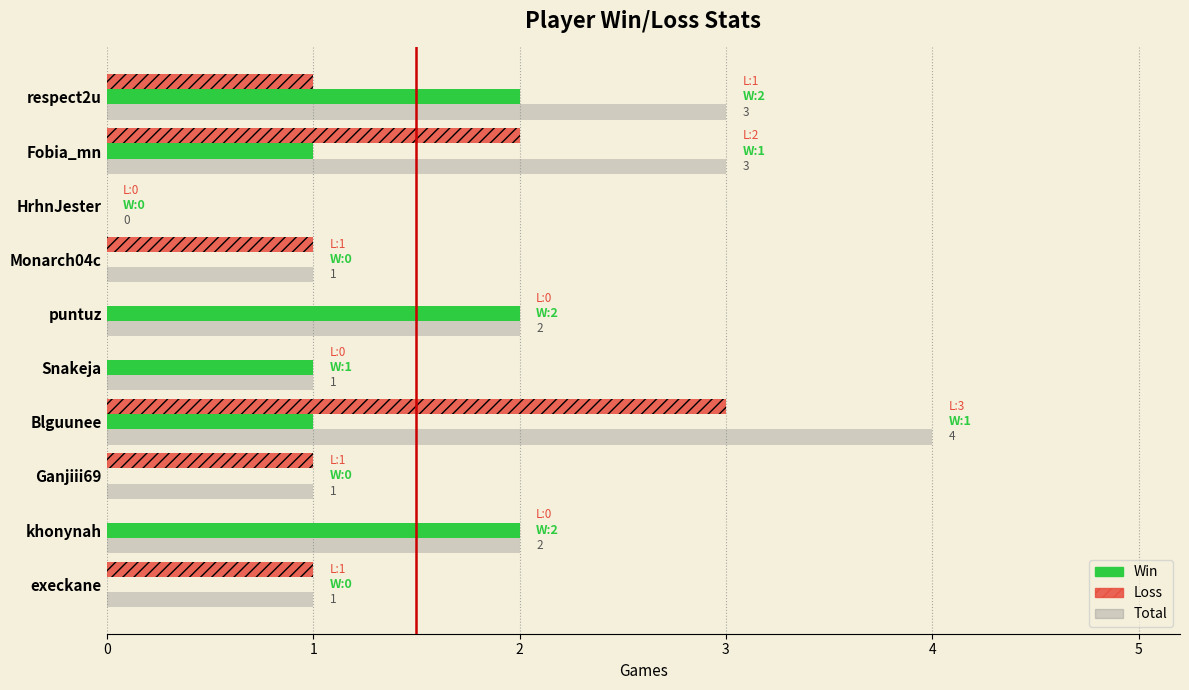

Which series has the largest total across all categories?

Total